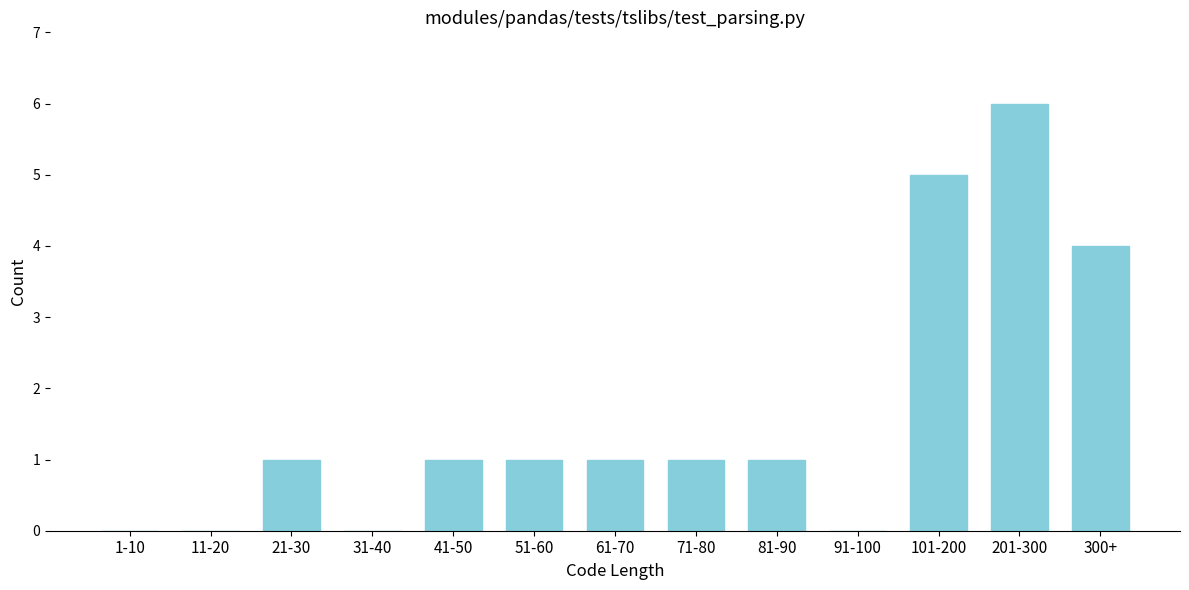

Reading right to left, what are all the values shown in this chart?

300+=4	201-300=6	101-200=5	91-100=0	81-90=1	71-80=1	61-70=1	51-60=1	41-50=1	31-40=0	21-30=1	11-20=0	1-10=0